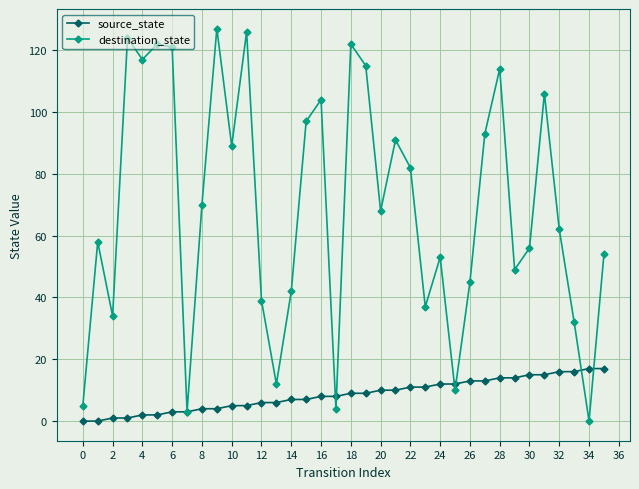

Which series has the largest range (max minus min)?

destination_state